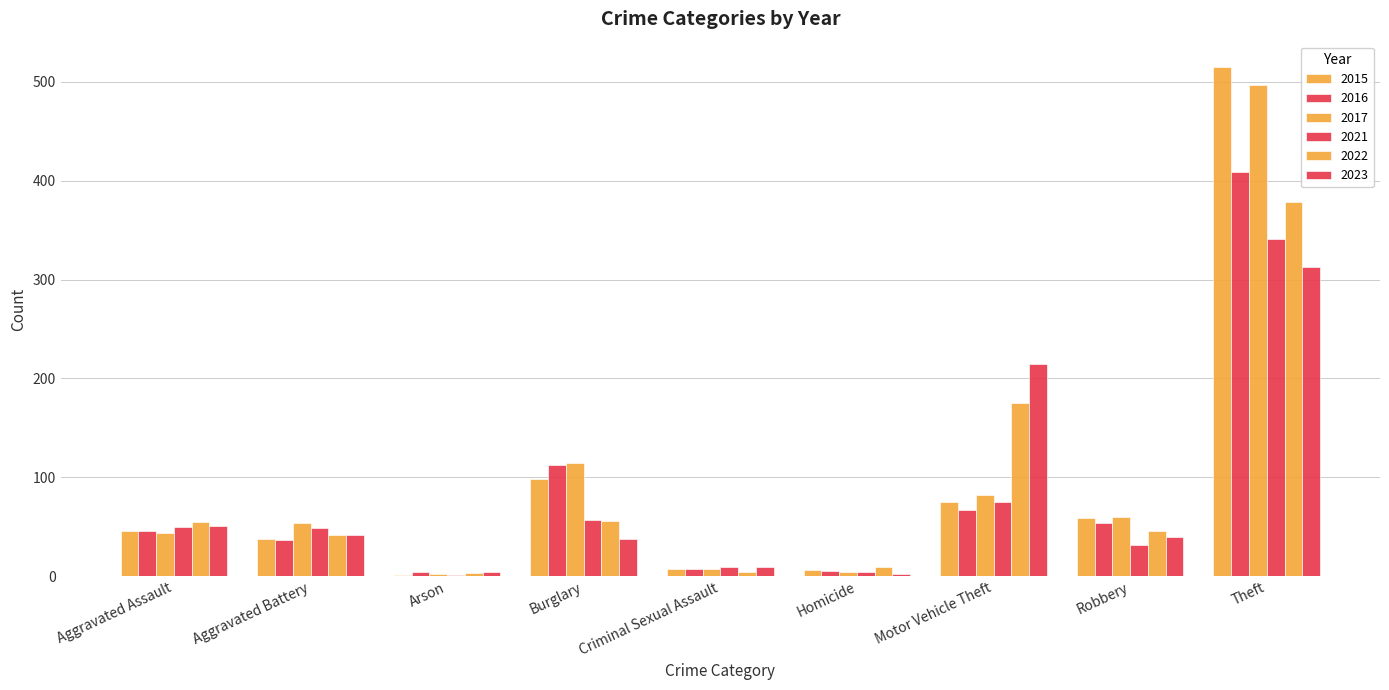

Does the chart contain stacked bars?

No